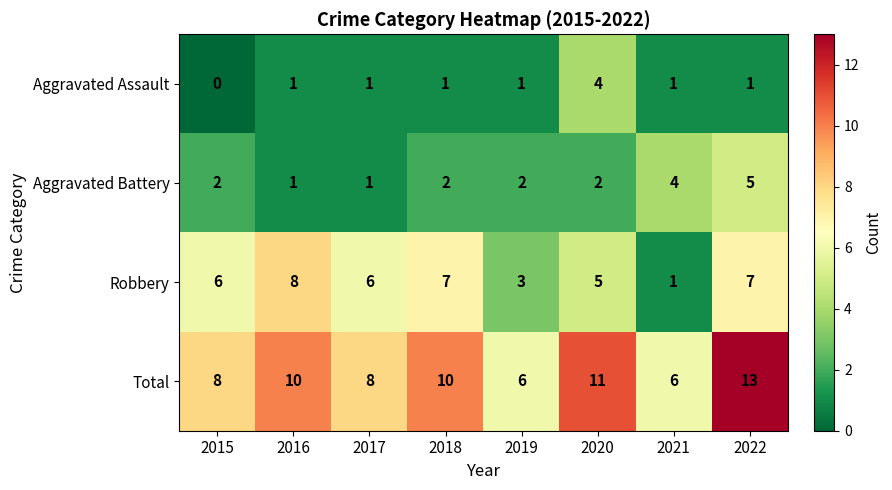

At which category is the sum across all series the highest?

2022